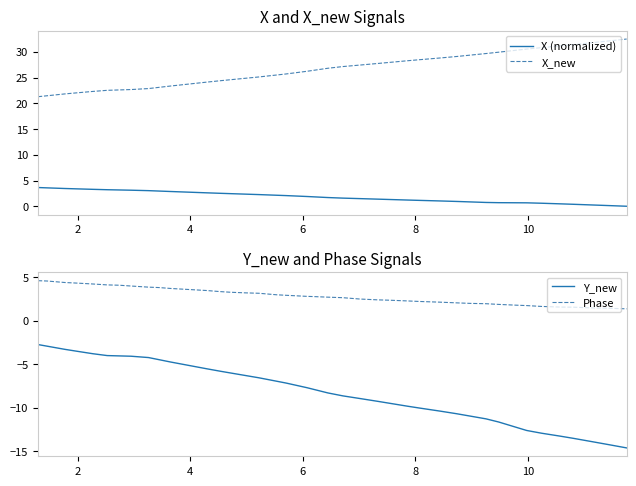

Read the X_new value at 32.

30.3